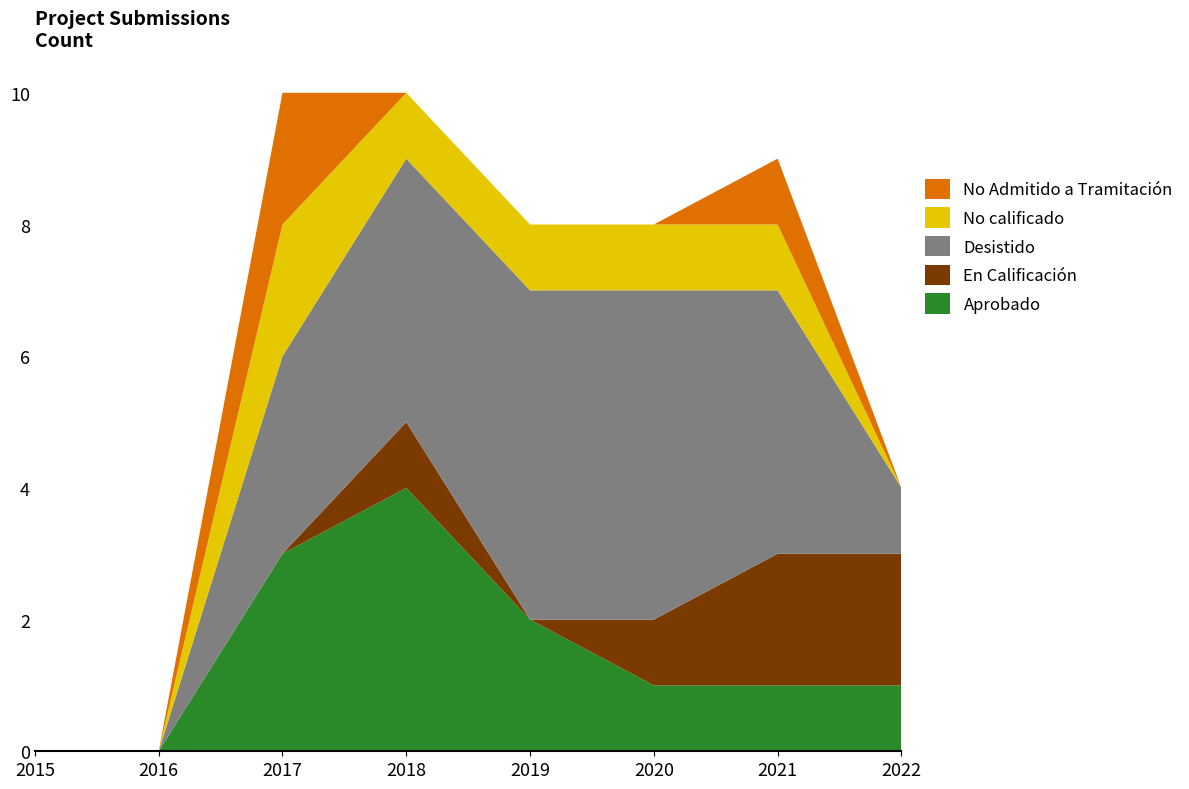

Reading left to right, transcribe all the data shown in this chart.

Aprobado: 2015=0	2016=0	2017=3	2018=4	2019=2	2020=1	2021=1	2022=1
En Calificación: 2015=0	2016=0	2017=0	2018=1	2019=0	2020=1	2021=2	2022=2
Desistido: 2015=0	2016=0	2017=3	2018=4	2019=5	2020=5	2021=4	2022=1
No calificado: 2015=0	2016=0	2017=2	2018=1	2019=1	2020=1	2021=1	2022=0
No Admitido a Tramitación: 2015=0	2016=0	2017=2	2018=0	2019=0	2020=0	2021=1	2022=0